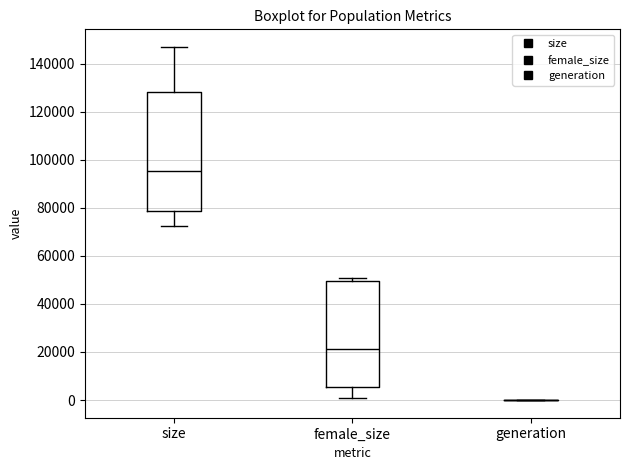

Reading left to right, read every box against the y-axis: the position of its median line, the range the box covers, and the ends of its whiskers. The values are not printed on the chart, so give them approximately, as read against the axis.

size: median 96000, box 78000 to 128000, whiskers 72000 to 146000
female_size: median 22000, box 6000 to 50000, whiskers 0 to 50000 (just above the box's upper edge)
generation: box collapsed to a line at 0, whiskers 0 to 0